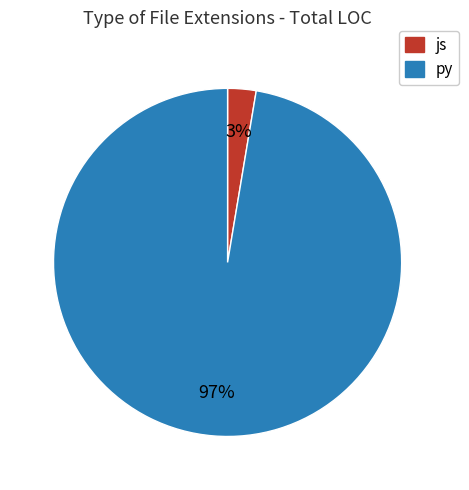

What percentage is the js slice, to the nearest percent?

3%